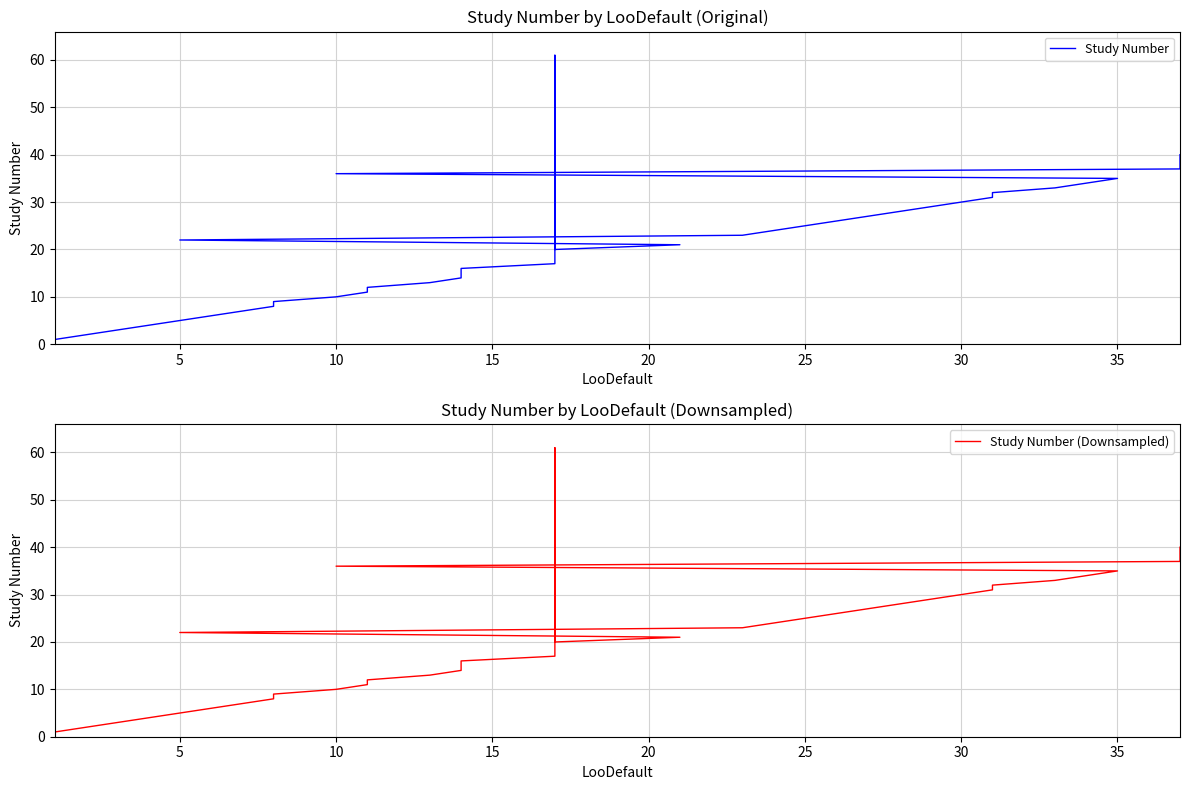

Rank the series by their maximum value, from highest to lowest.

Study Number, Study Number (Downsampled)